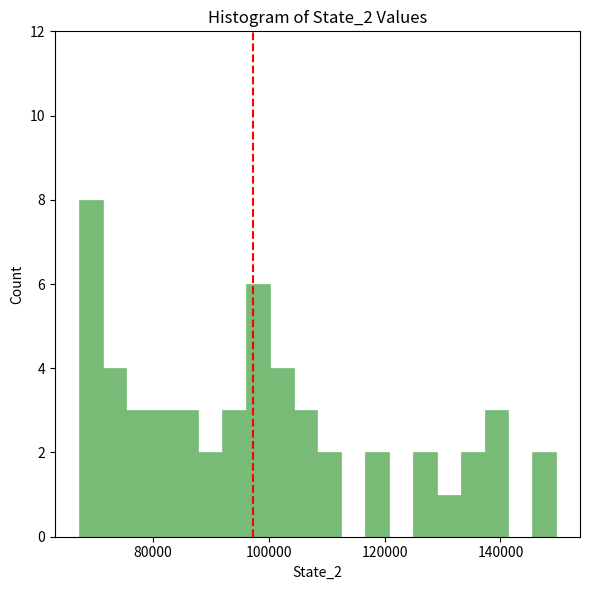

Read against the x-axis, roughly where is the centre of the tallest bar?

70000